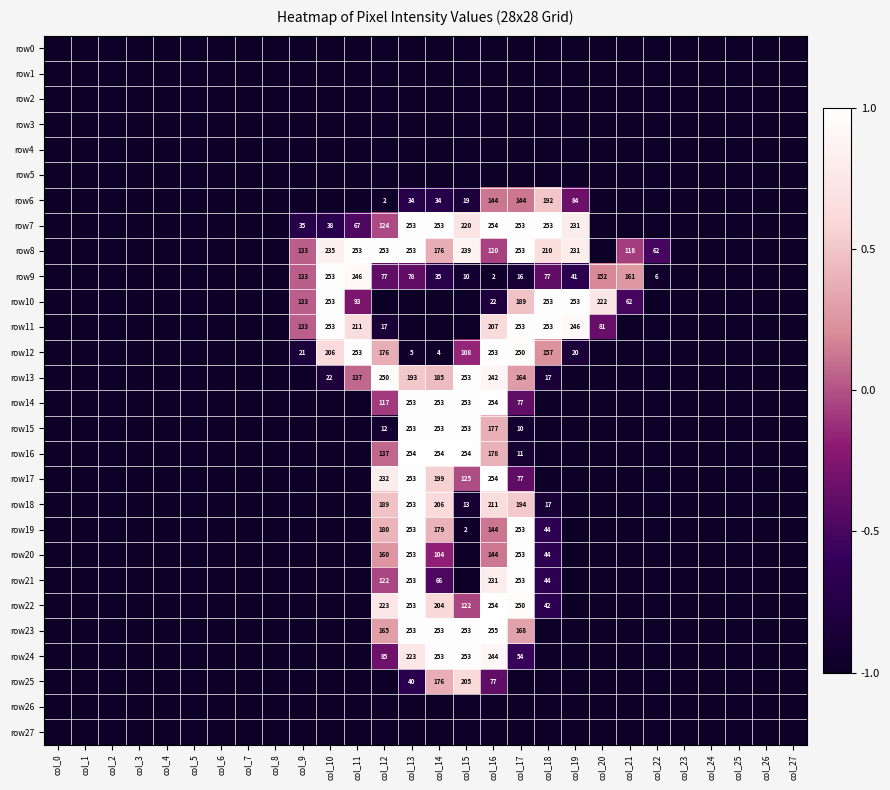

Count the number of data series in this chart.

28